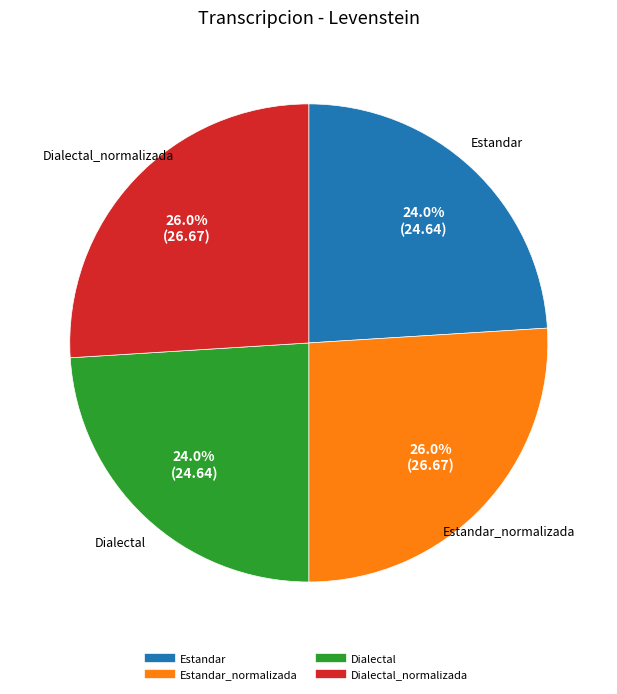

Is there any slice that represents more than half of the pie?

No